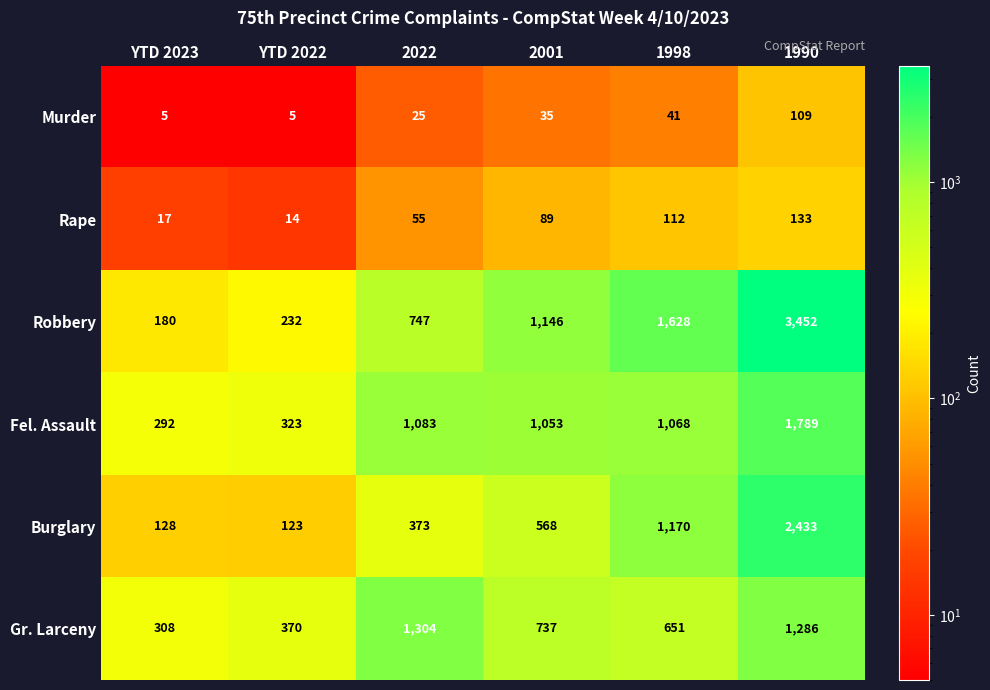

What is the difference between the Fel. Assault values at 1998 and 1990?

721